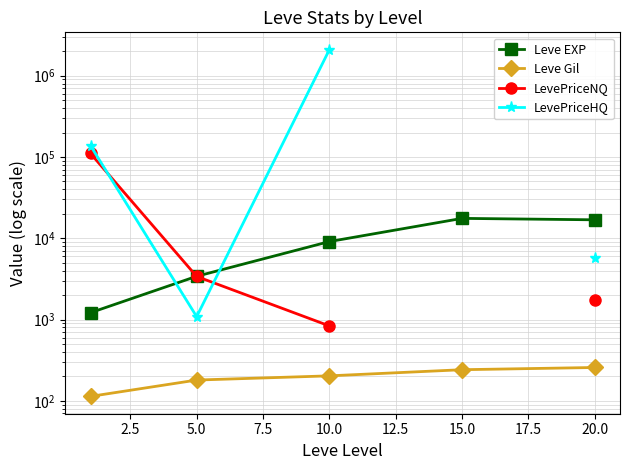

How many times do LevePriceNQ and LevePriceHQ cross each other?

2